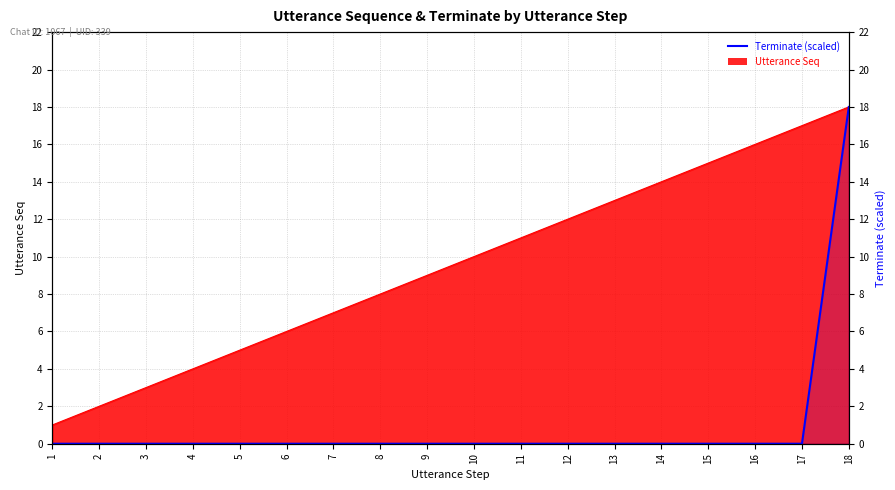

What is the sum of all values?

18